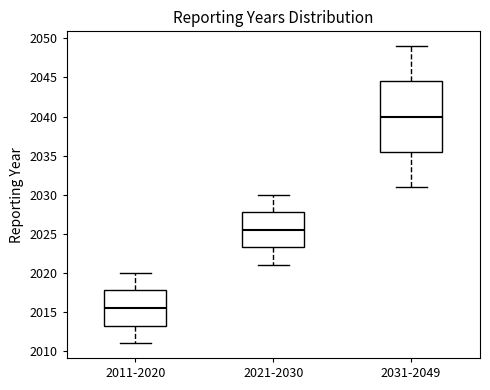

Reading left to right, read every box against the y-axis: the position of its median line, the range the box covers, and the ends of its whiskers. The values are not printed on the chart, so give them approximately, as read against the axis.

2011-2020: median 2015.5, box 2013.5 to 2018.0, whiskers 2011.0 to 2020.0
2021-2030: median 2025.5, box 2023.5 to 2028.0, whiskers 2021.0 to 2030.0
2031-2049: median 2040.0, box 2035.5 to 2044.5, whiskers 2031.0 to 2049.0